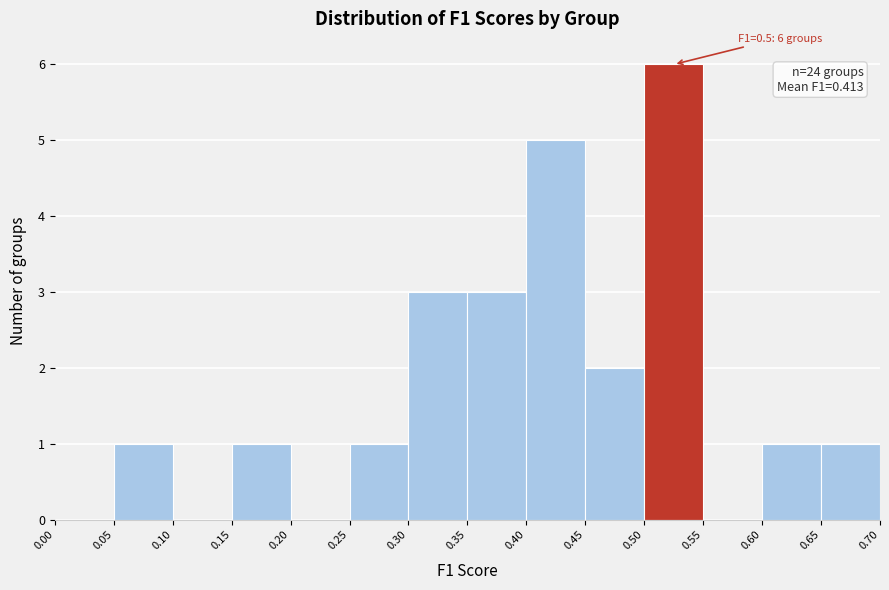

Which range on the x-axis has the tallest bar?

0.50 to 0.55